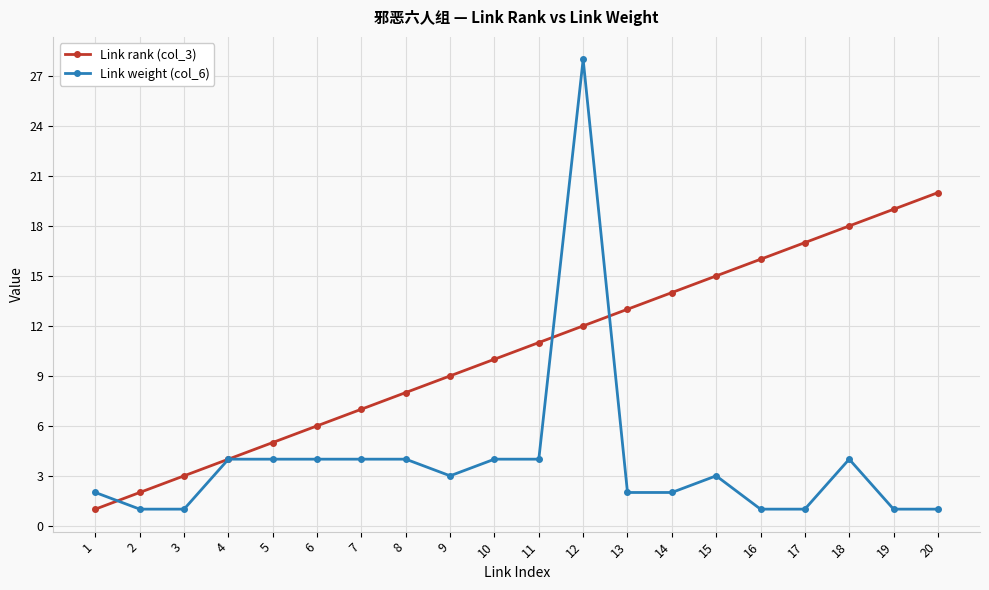

Where is Link rank (col_3) nearest to the value 10?

10